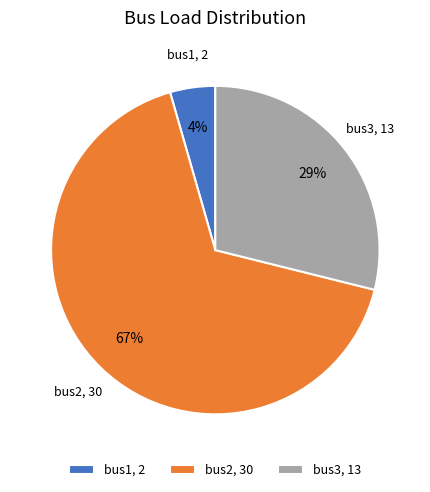

Is the sum of bus1, 2 and bus3, 13 greater than half?

No